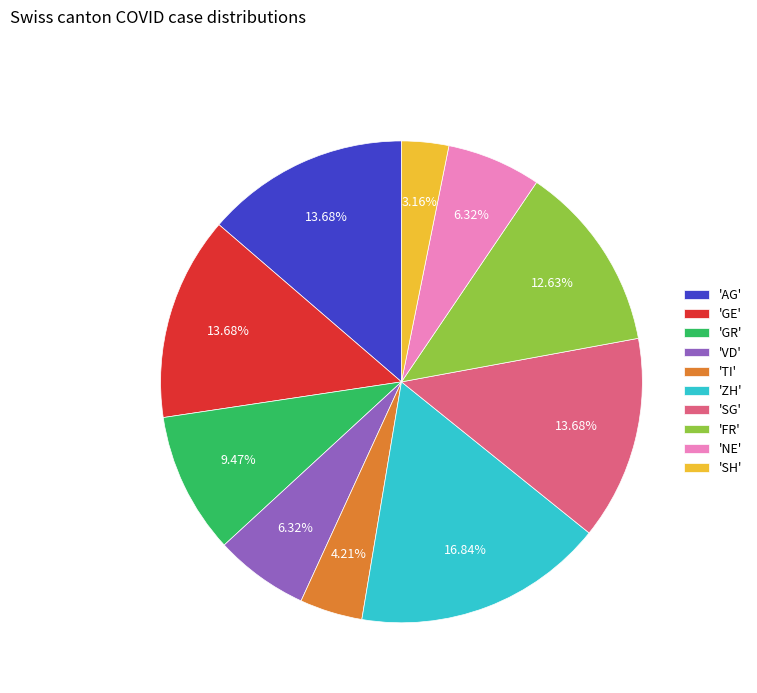

Between 'GR' and 'ZH', which is larger?

'ZH'